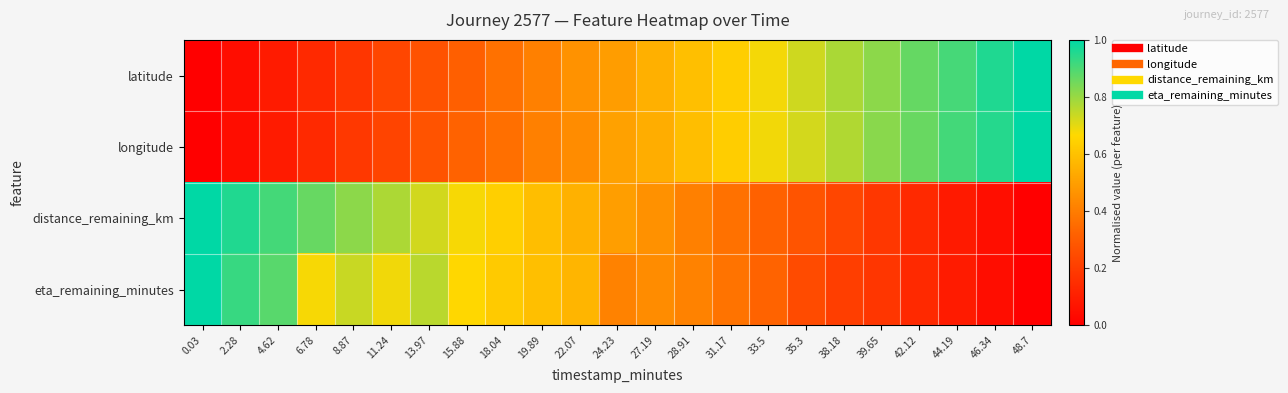

Which series changed the most between 35.3 and 39.65?

longitude